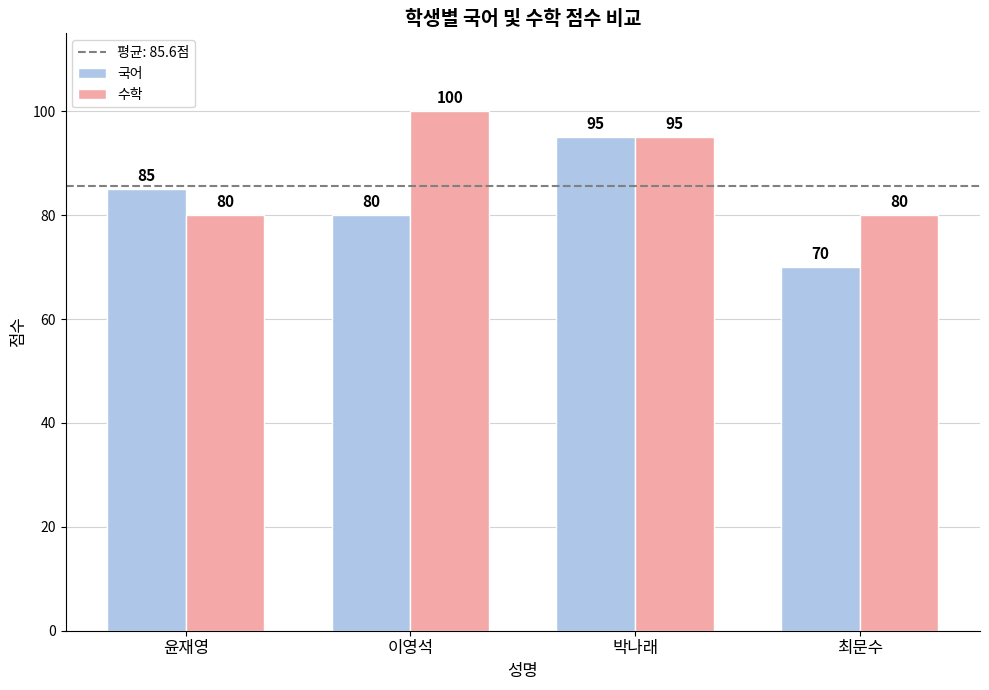

Rank the series by their average value, from lowest to highest.

국어, 수학